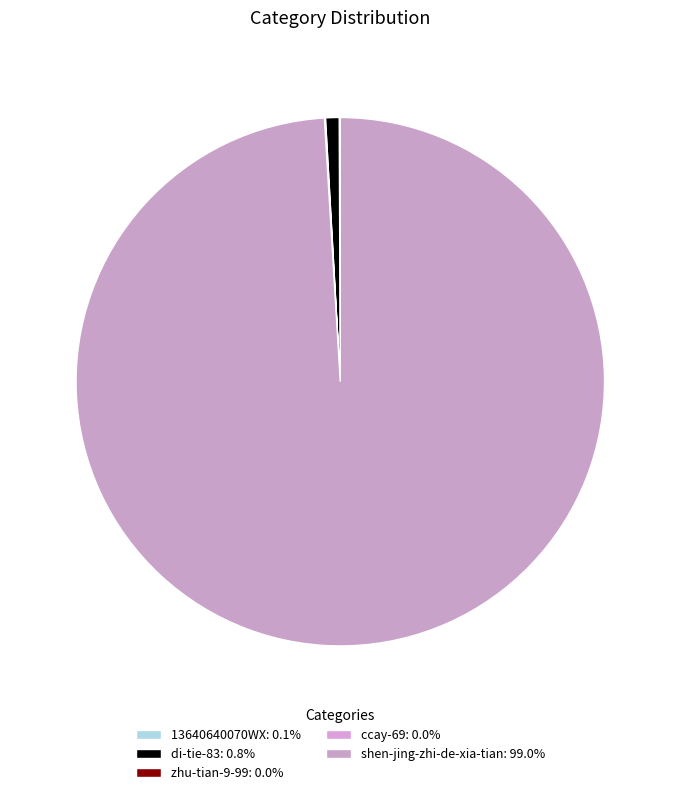

What is the change in value from zhu-tian-9-99 to shen-jing-zhi-de-xia-tian?

+13716